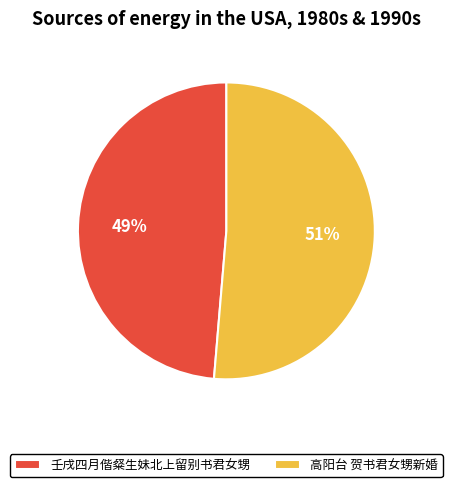

Rank the categories by value from lowest to highest.

壬戌四月偕粲生妹北上留别书君女甥, 高阳台 贺书君女甥新婚